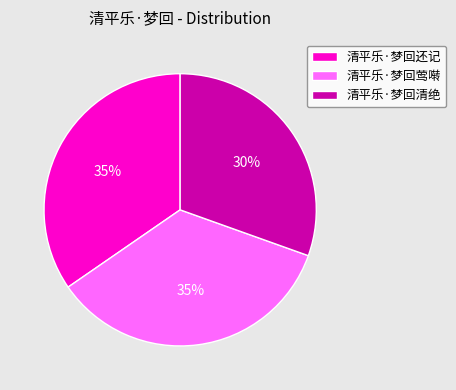

How many segments does this pie chart have?

3